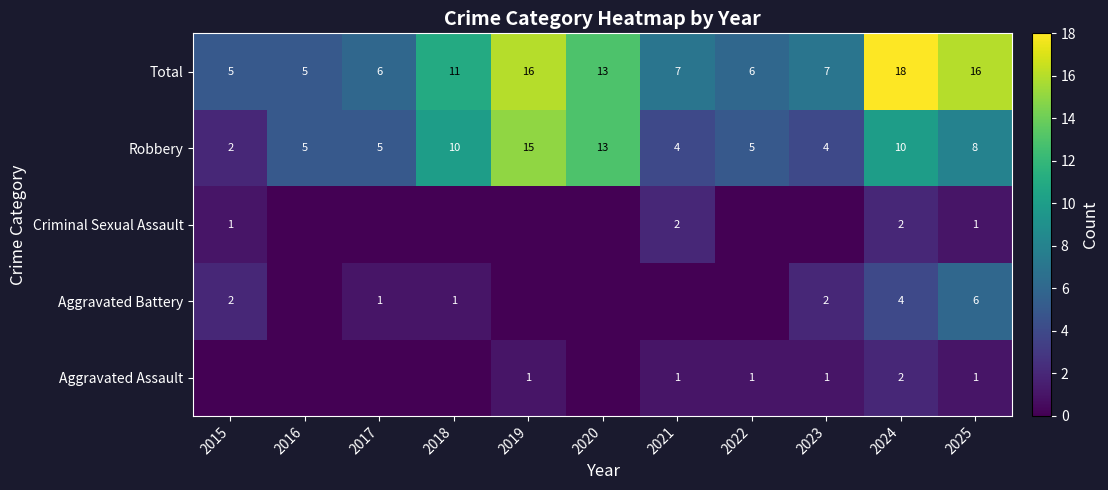

How many data points in Total are less than 7?

4